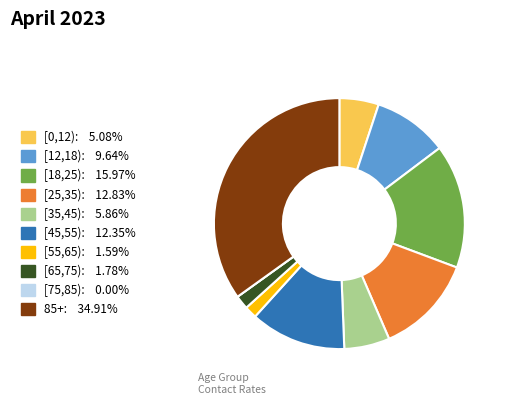

Which slice is the largest?

85+